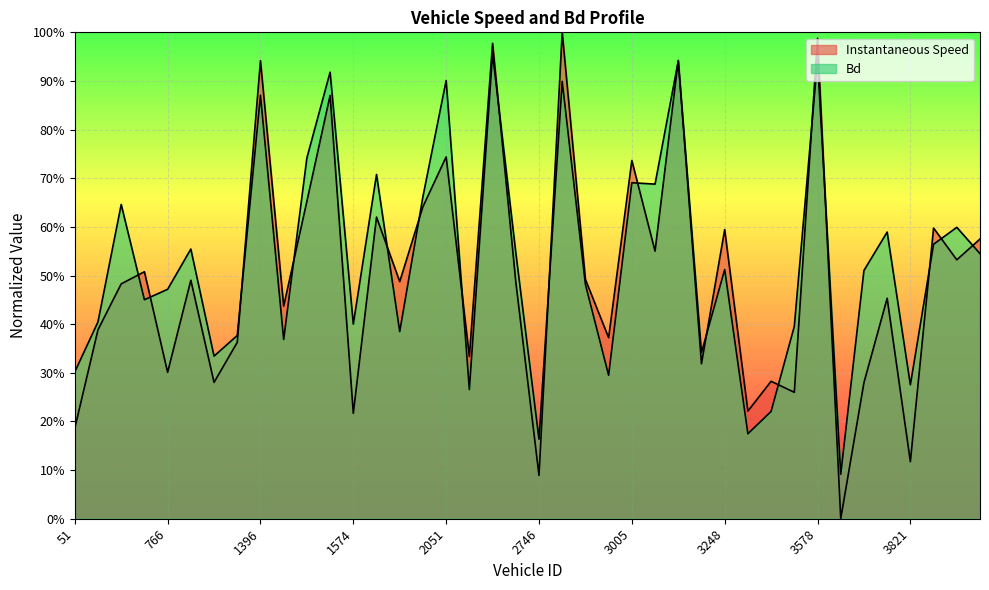

Which series has the largest total across all categories?

Bd